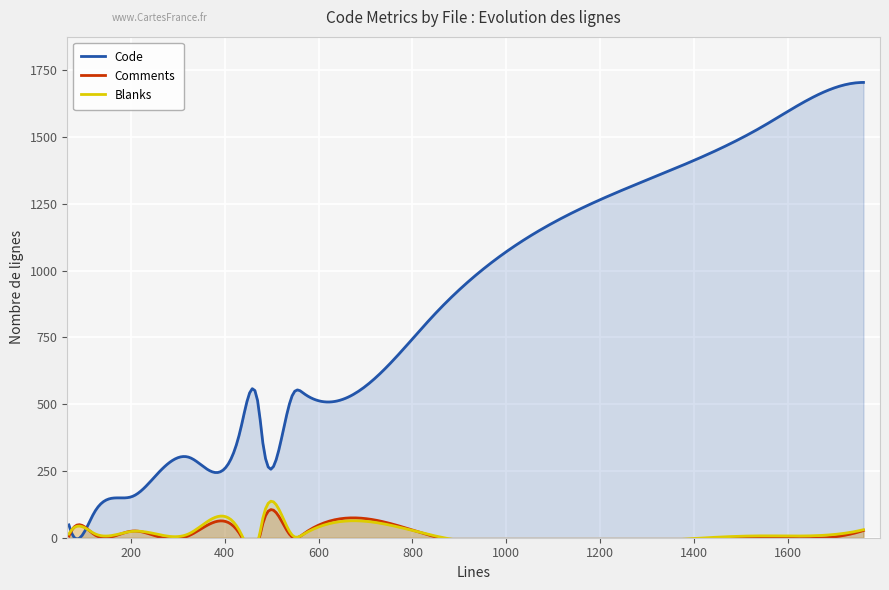

What position from the left is 68?

1